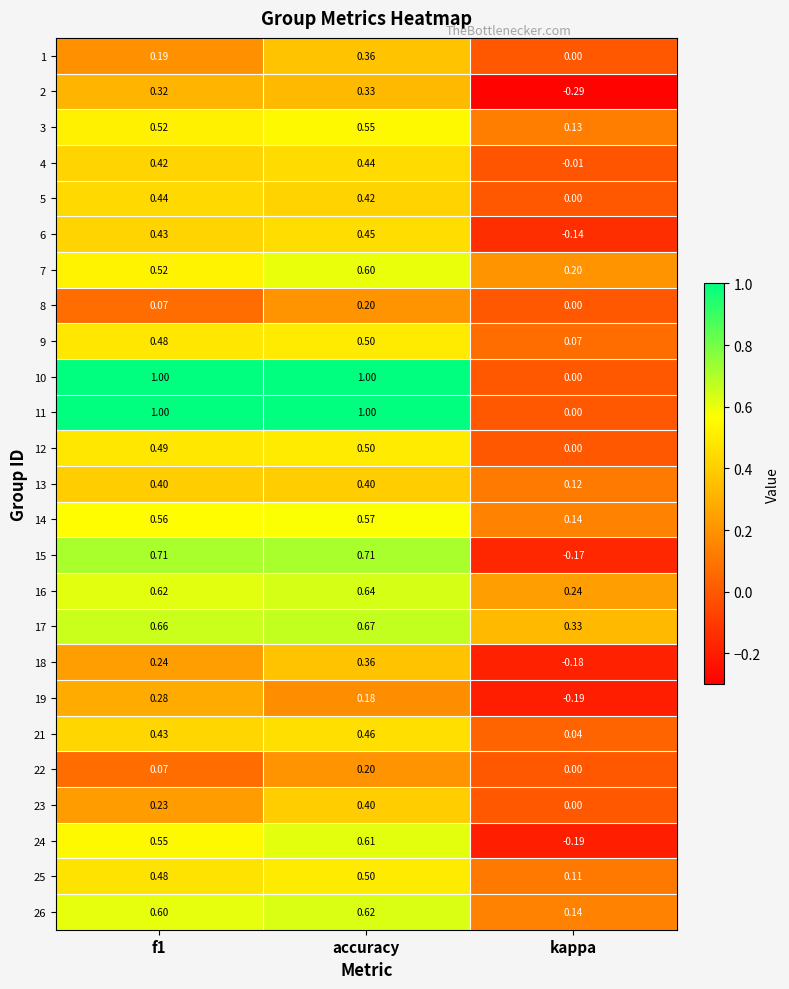

At which label does 22 reach its peak?

accuracy